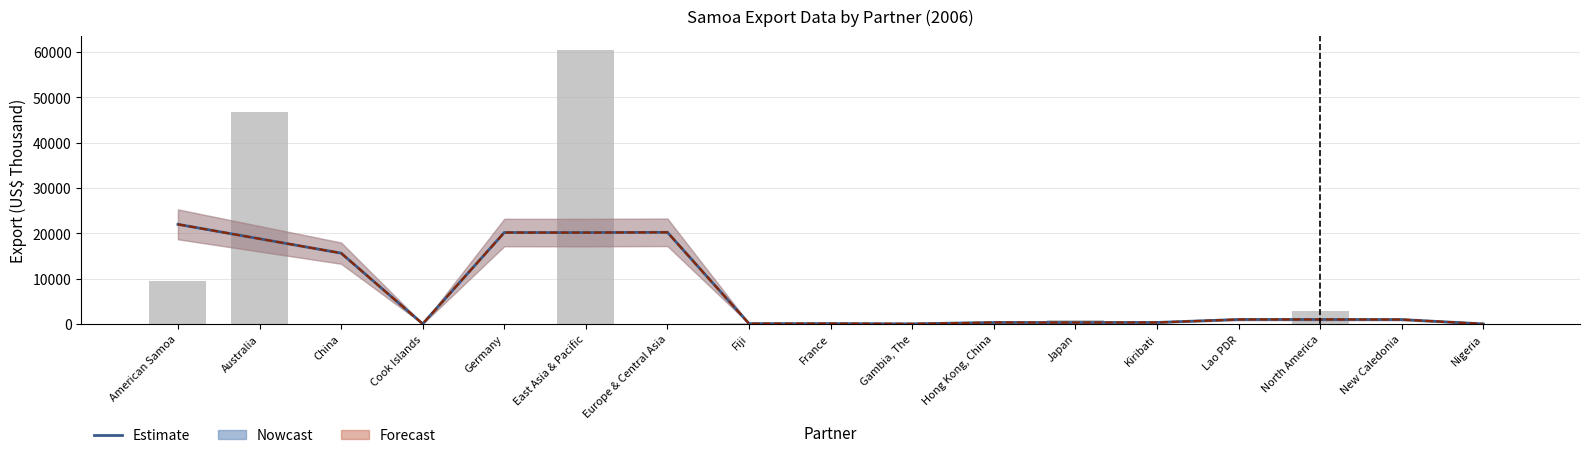

At how many categories does at least one series exceed 18133?

5